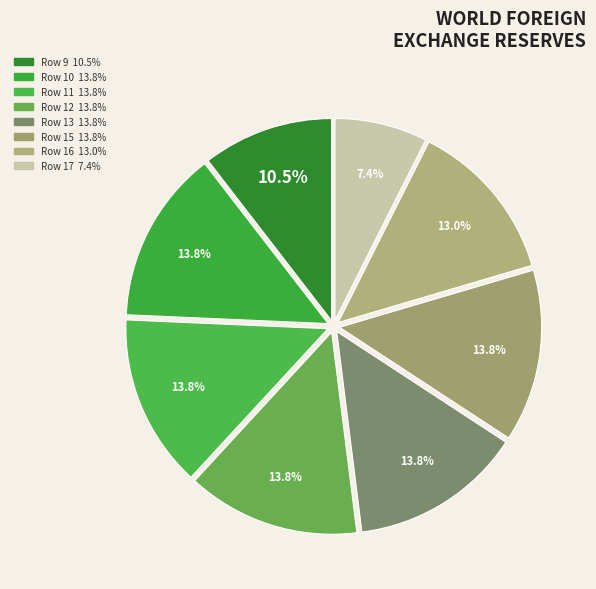

What percentage is the Row 11 slice, to the nearest percent?

14%